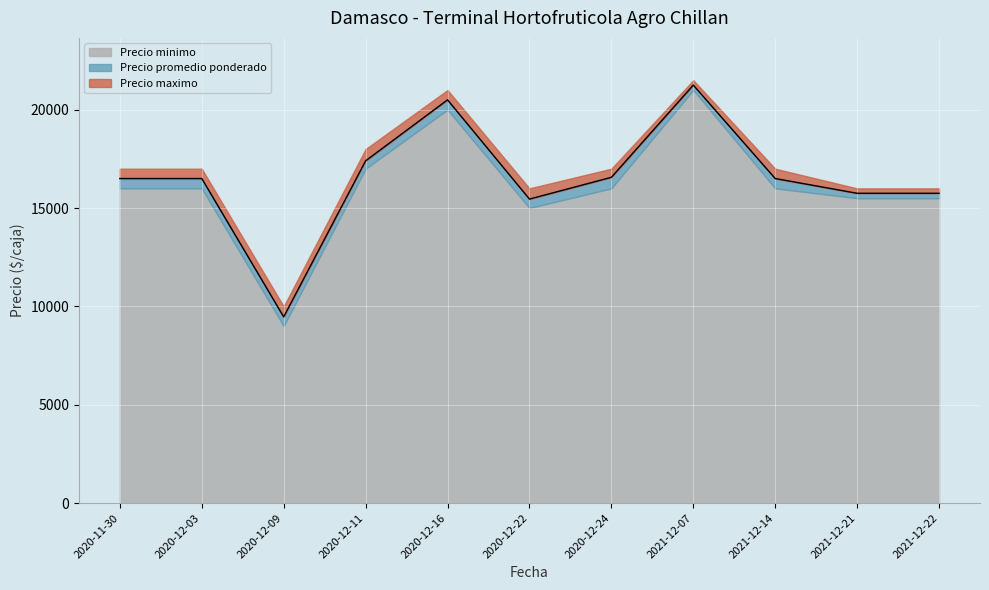

How many data points does each series have?

11